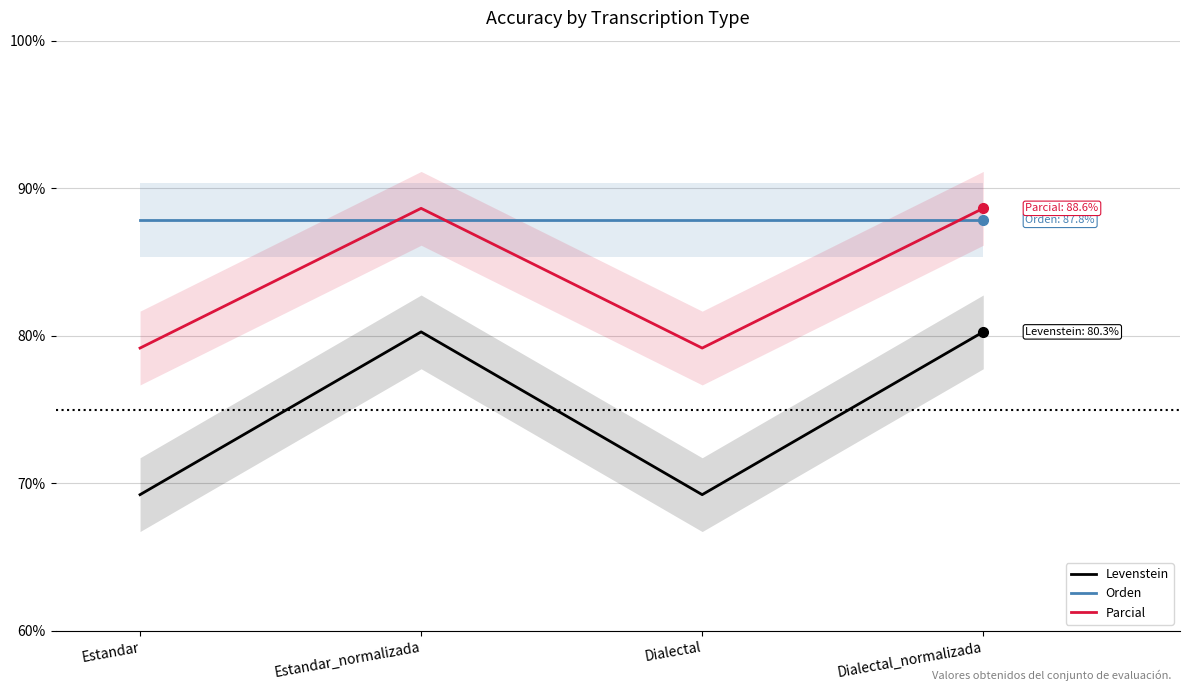

The value of Orden at Estandar is 87.8. True or false?

True